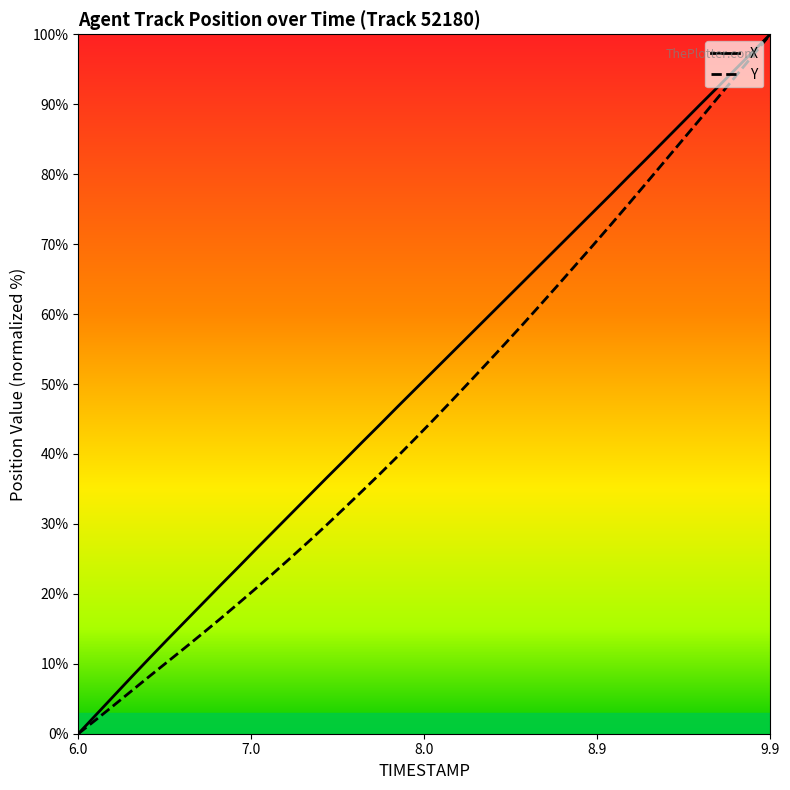

At how many categories does at least one series exceed 31?

28